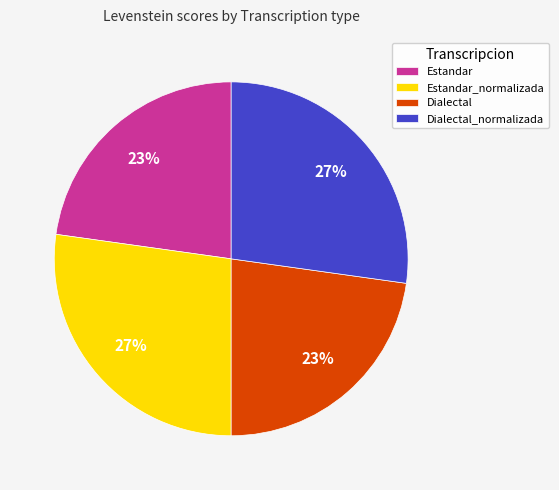

Is Dialectal the majority of the pie?

No